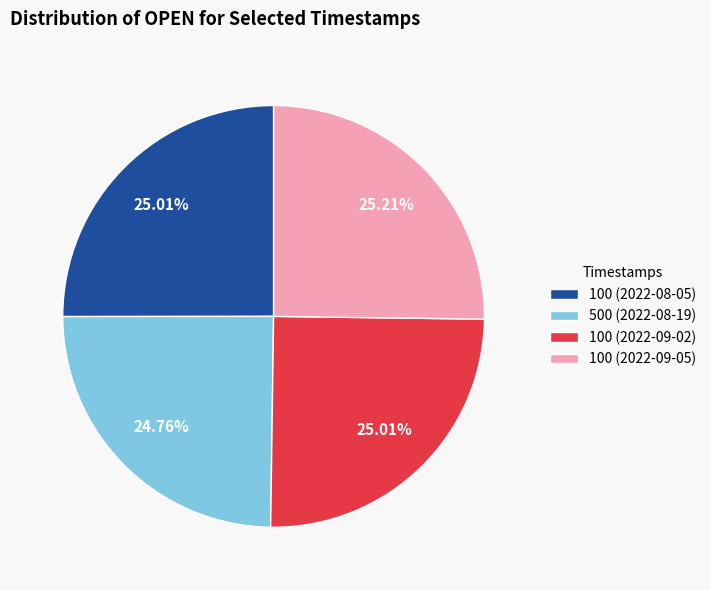

Approximately how many times larger is the value at 100 (2022-09-05) compared to 100 (2022-08-05)?

1.0